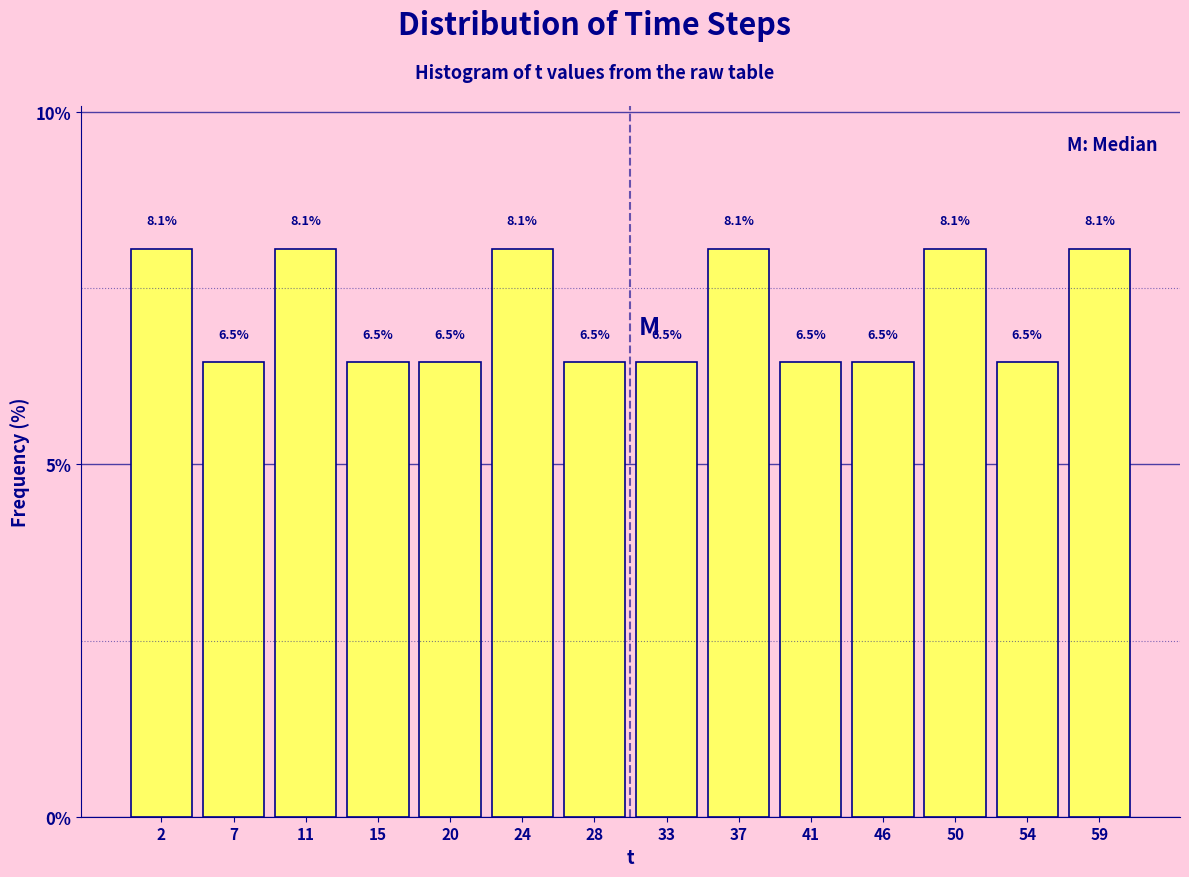

Reading left to right, list every bar in this chart as the range it spans on the x-axis followed by its height. The bar edges are not printed on the chart, so give them approximately, as read against the axis.

0.0 to 4.5: 8.1
4.5 to 8.5: 6.5
8.5 to 13.0: 8.1
13.0 to 17.5: 6.5
17.5 to 22.0: 6.5
22.0 to 26.0: 8.1
26.0 to 30.5: 6.5
30.5 to 35.0: 6.5
35.0 to 39.0: 8.1
39.0 to 43.5: 6.5
43.5 to 48.0: 6.5
48.0 to 52.5: 8.1
52.5 to 56.5: 6.5
56.5 to 61.0: 8.1